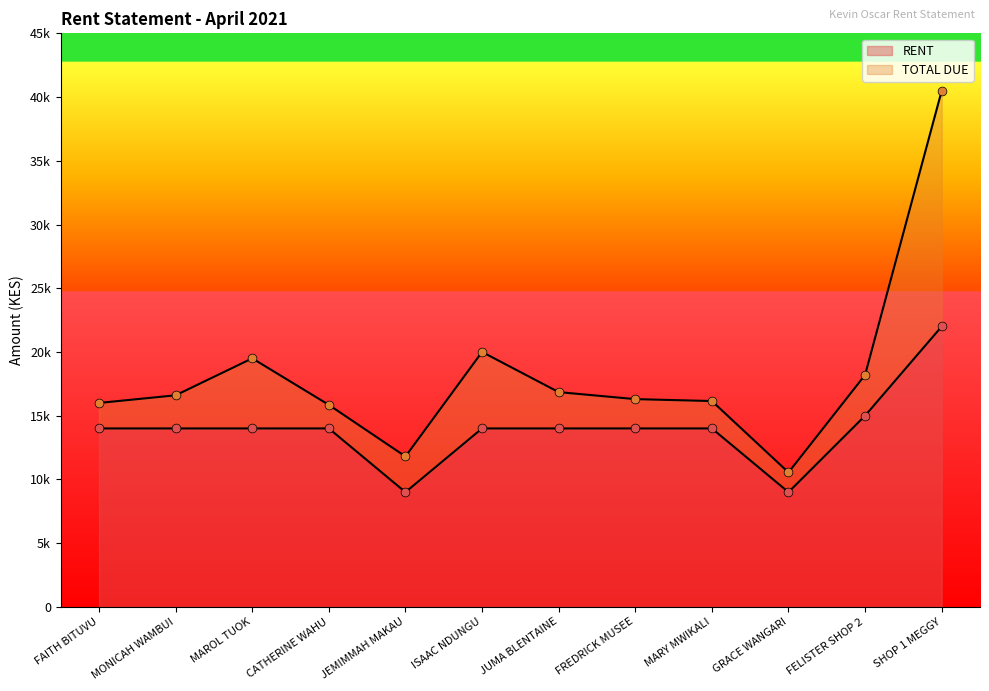

Which series reaches the maximum Y coordinate?

TOTAL DUE